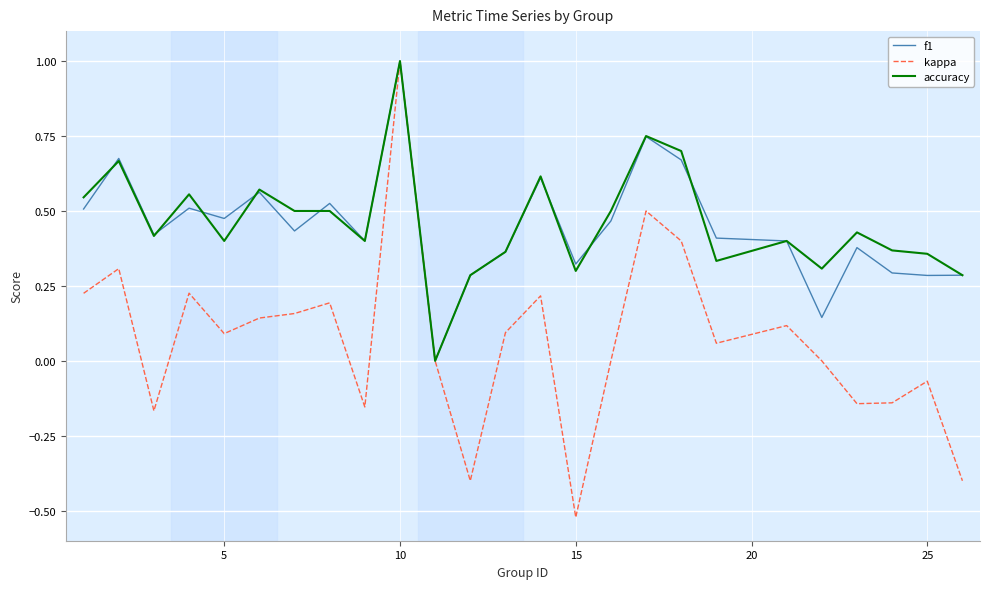

How many values in the accuracy series exceed 0?

24